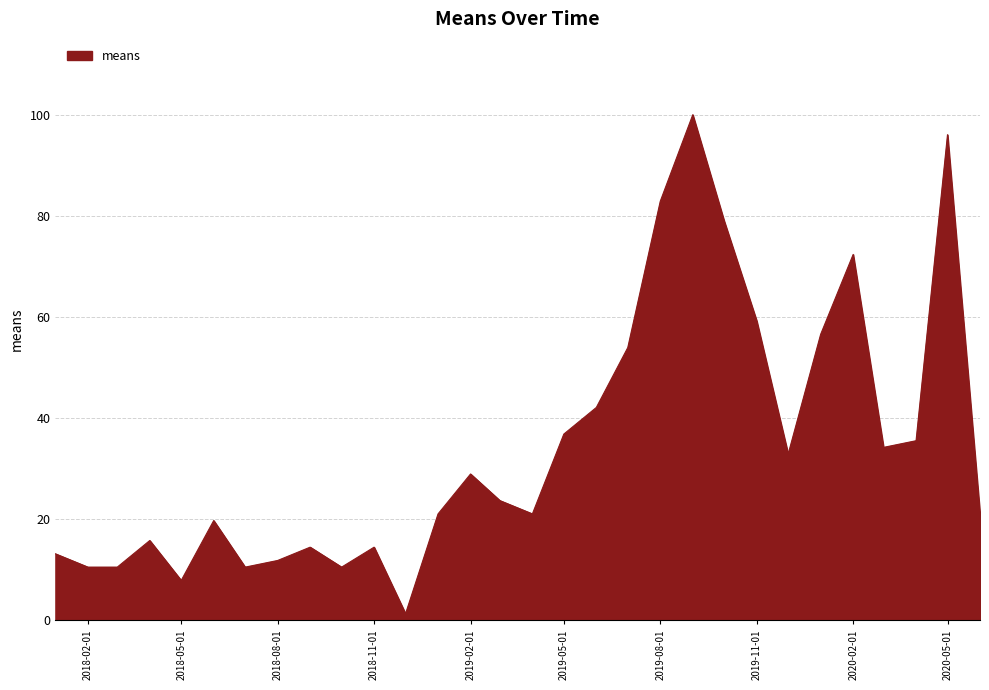

What is the difference between the maximum and minimum values?

98.7